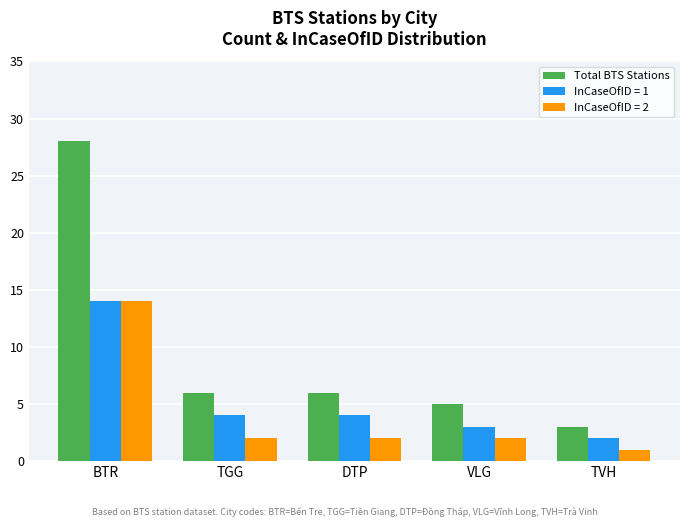

What is the average value of the Total BTS Stations series?

10